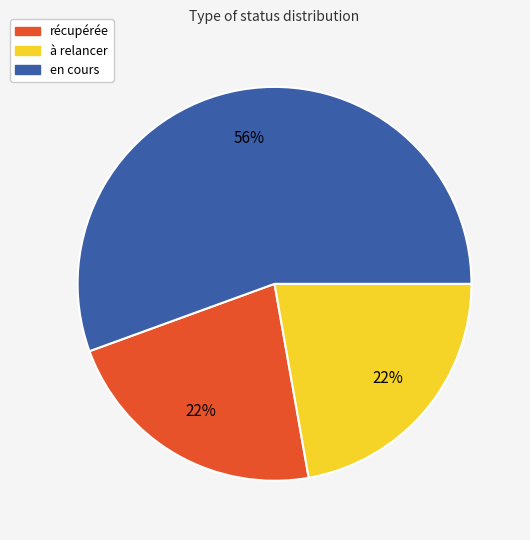

To the nearest percent, what percentage of the pie is à relancer?

22%